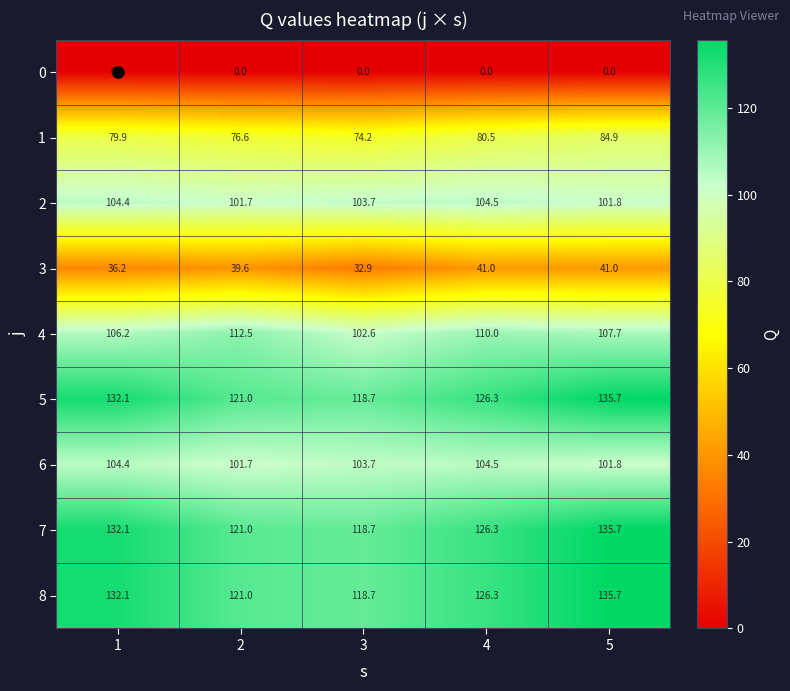

What is the difference between the maximum and second lowest values in the 5 series?

14.7